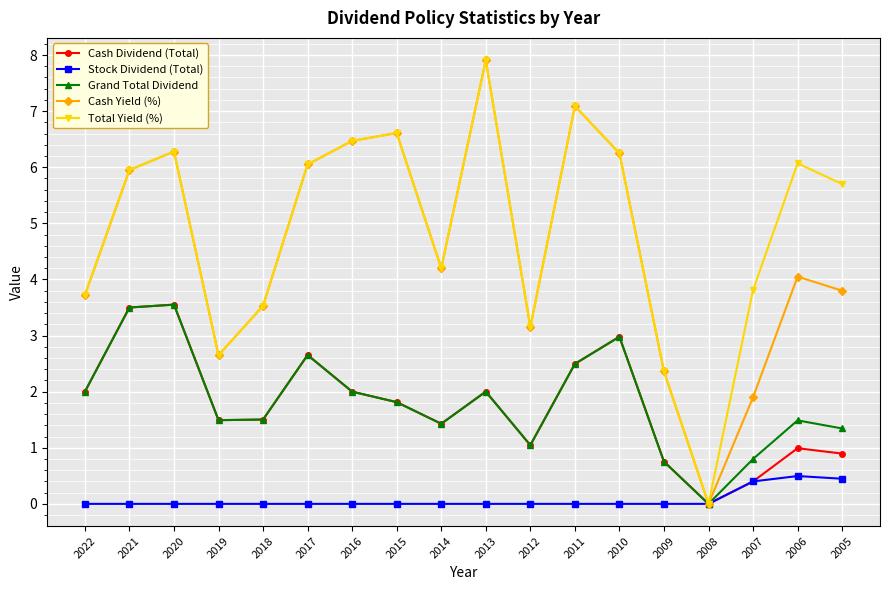

What is the total value across all series at 2020?

19.7